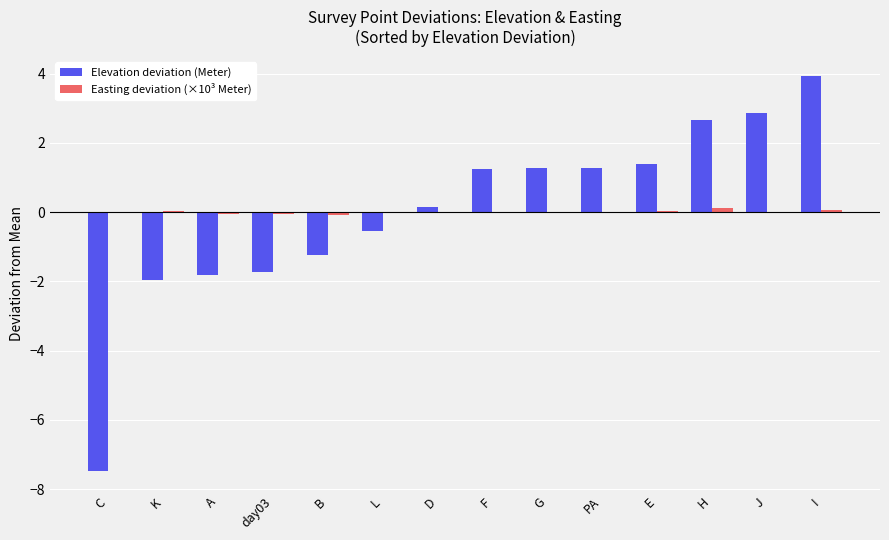

Which series changed the most between A and H?

Elevation deviation (Meter)